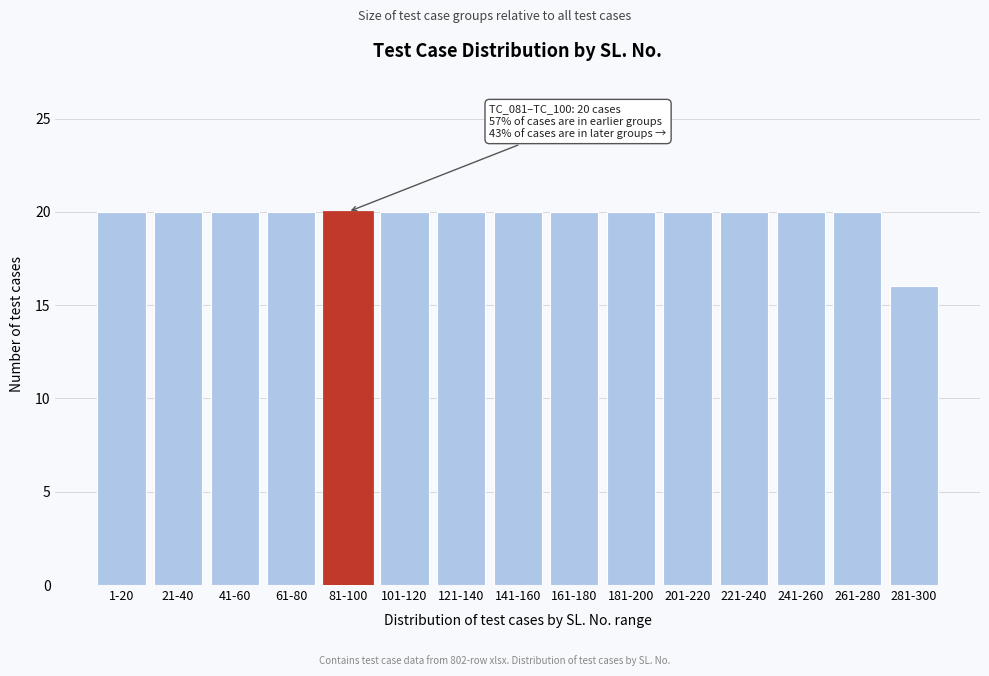

Reading right to left, transcribe all the data shown in this chart.

281-300=16	261-280=20	241-260=20	221-240=20	201-220=20	181-200=20	161-180=20	141-160=20	121-140=20	101-120=20	81-100=20	61-80=20	41-60=20	21-40=20	1-20=20